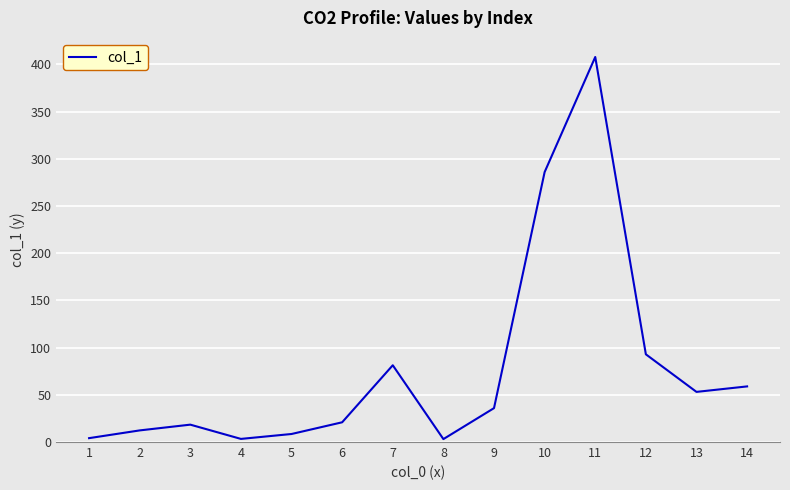

Which label corresponds to the largest value in the chart?

11